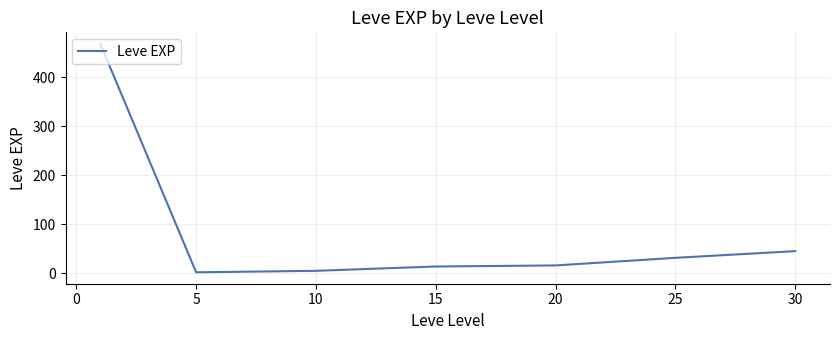

What is the maximum value shown in the chart?

468.5